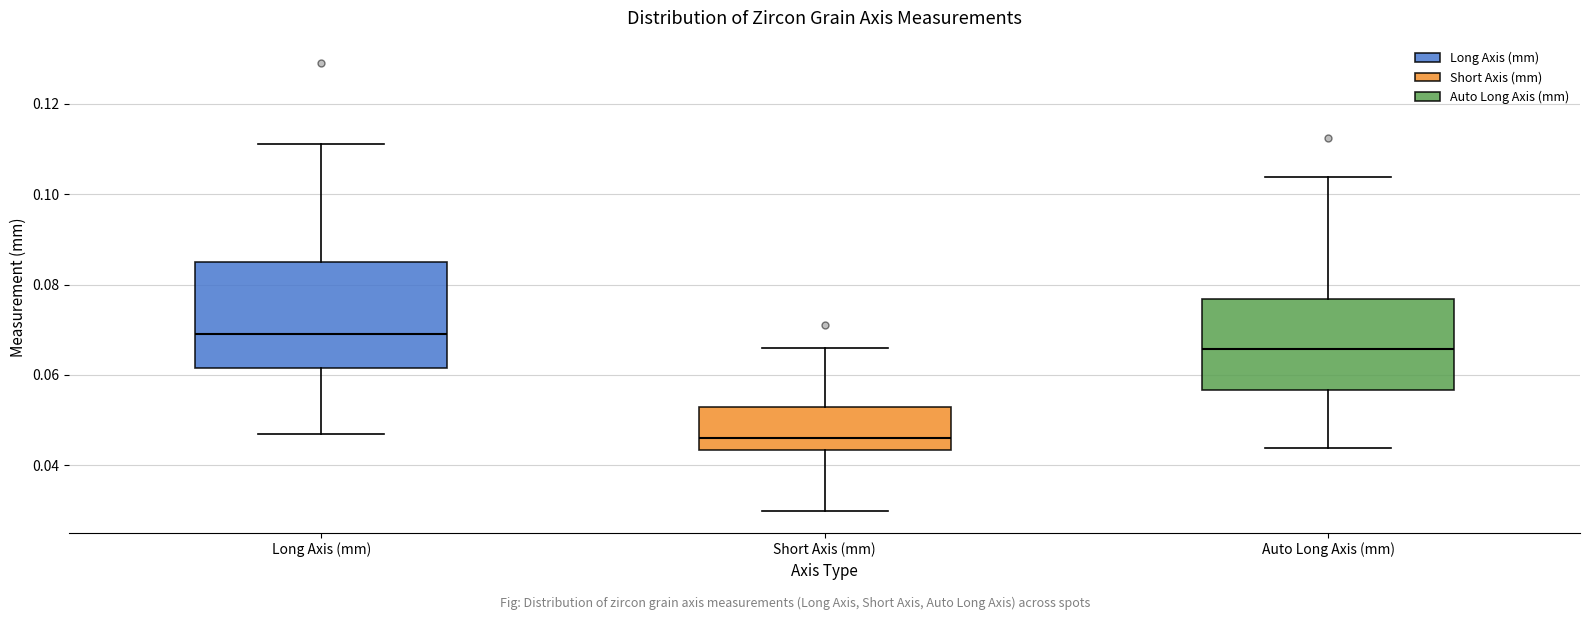

Where does the lower whisker of the box for Auto Long Axis (mm) end on the y-axis? The values are not printed on the chart, so give them approximately, as read against the axis.

0.044